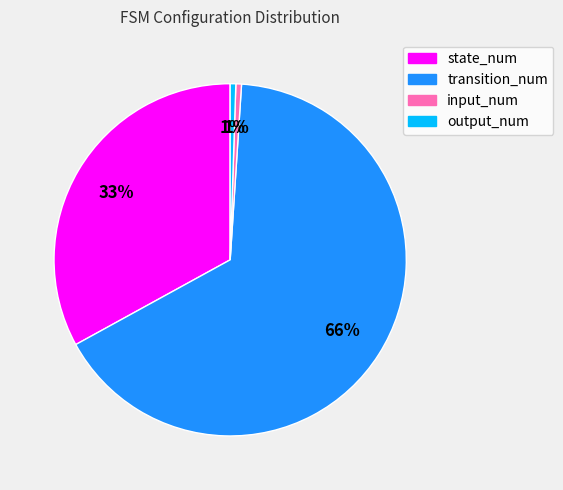

To the nearest percent, what portion does output_num represent?

1%